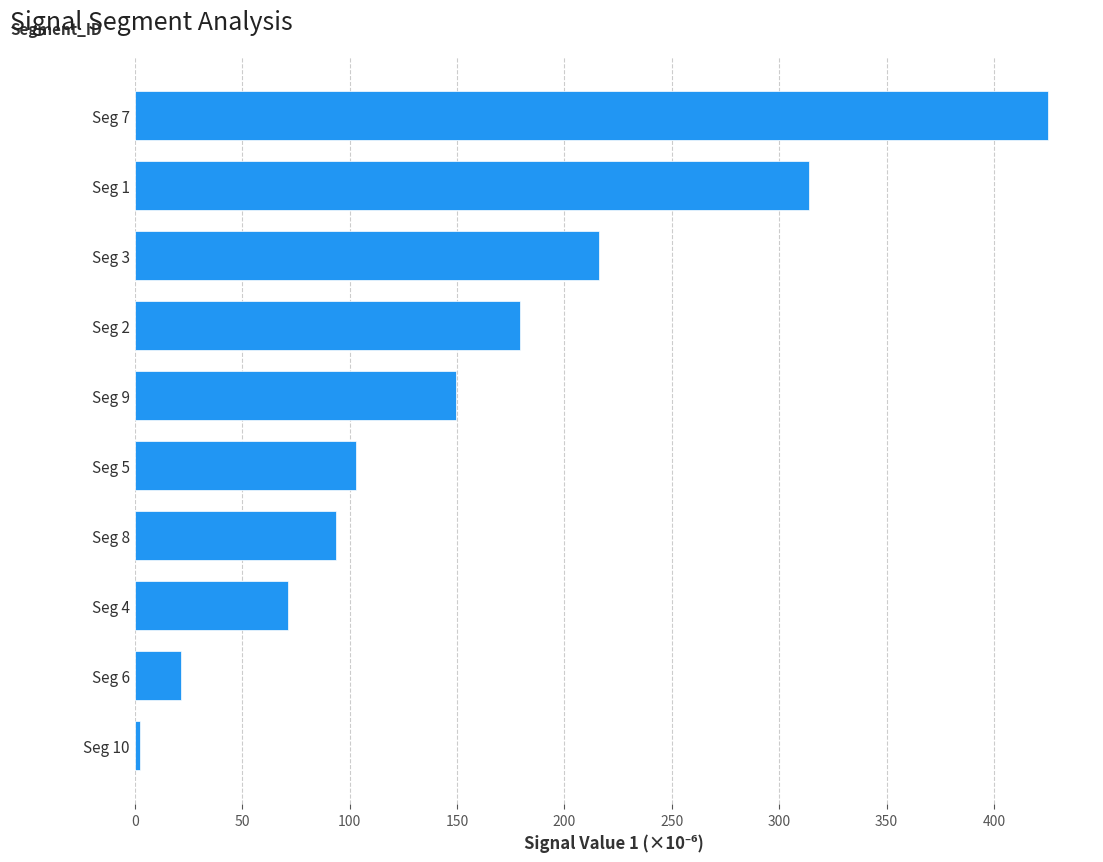

List the labels in order of value, largest first.

Seg 7, Seg 1, Seg 3, Seg 2, Seg 9, Seg 5, Seg 8, Seg 4, Seg 6, Seg 10